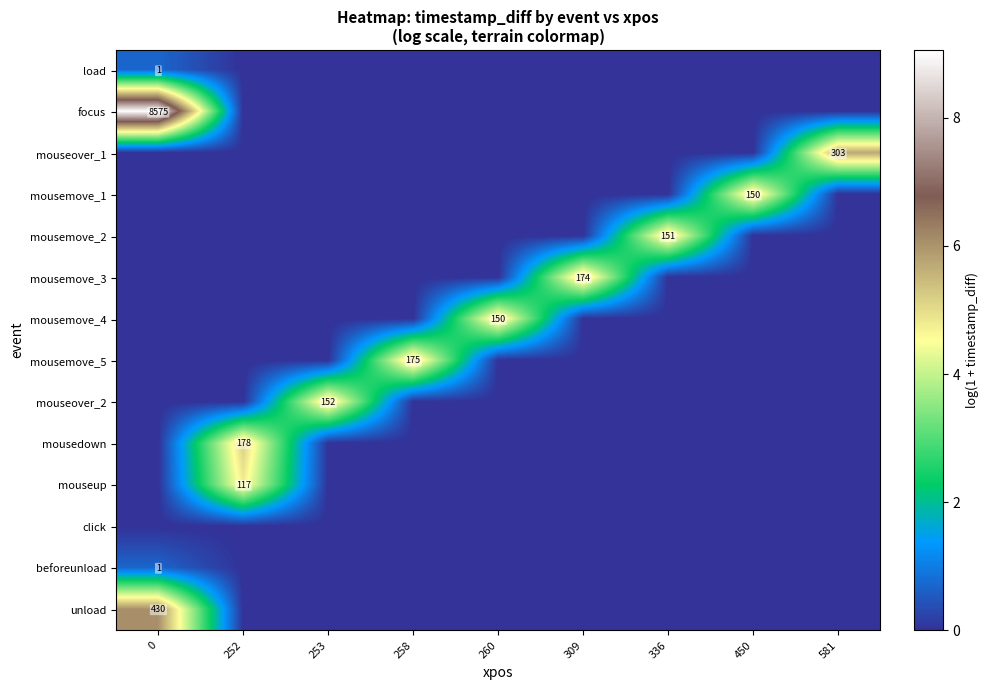

What is the total value across all series at 258?

5.2